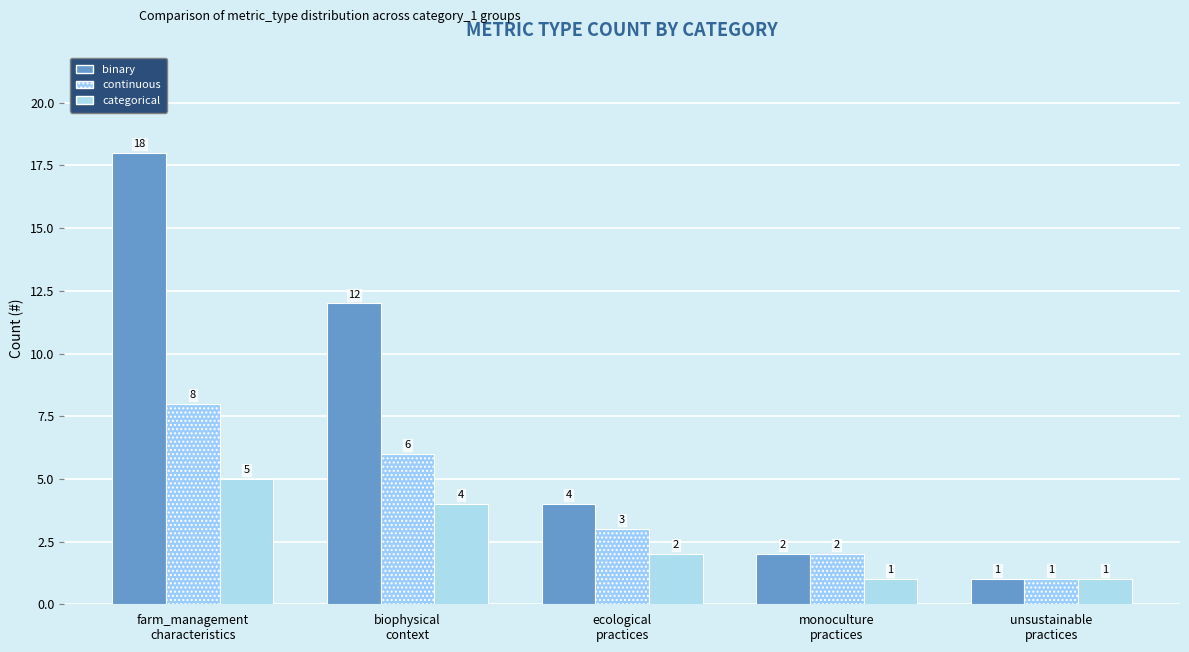

Are the bars horizontal?

No